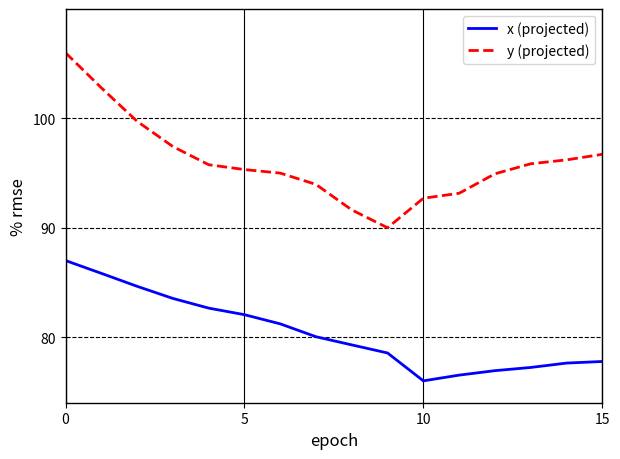

Does the chart display data point markers on the line(s)?

No